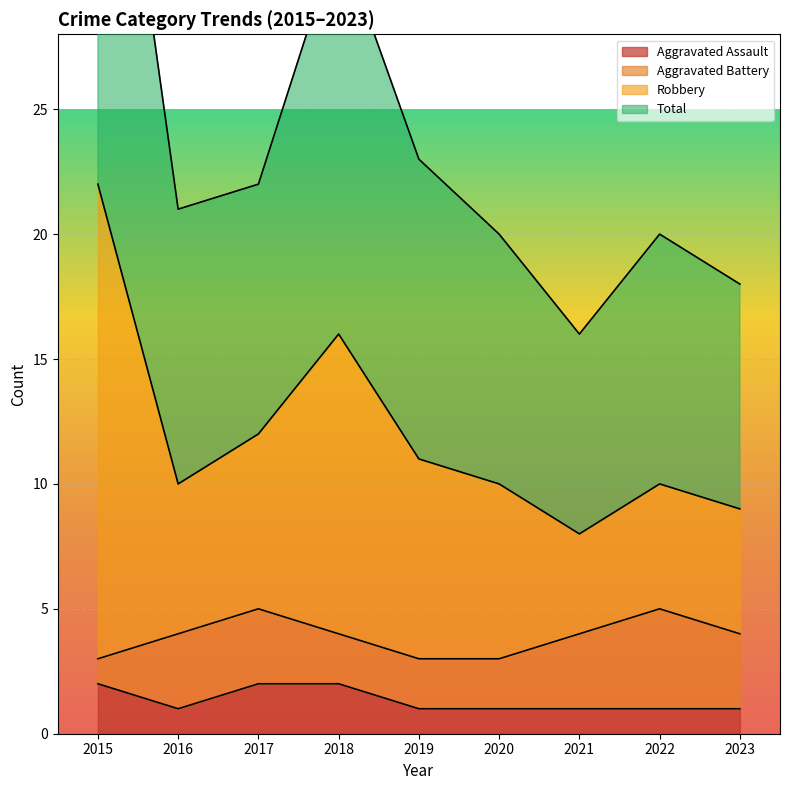

The value of Aggravated Assault at 2021 is 1. True or false?

True